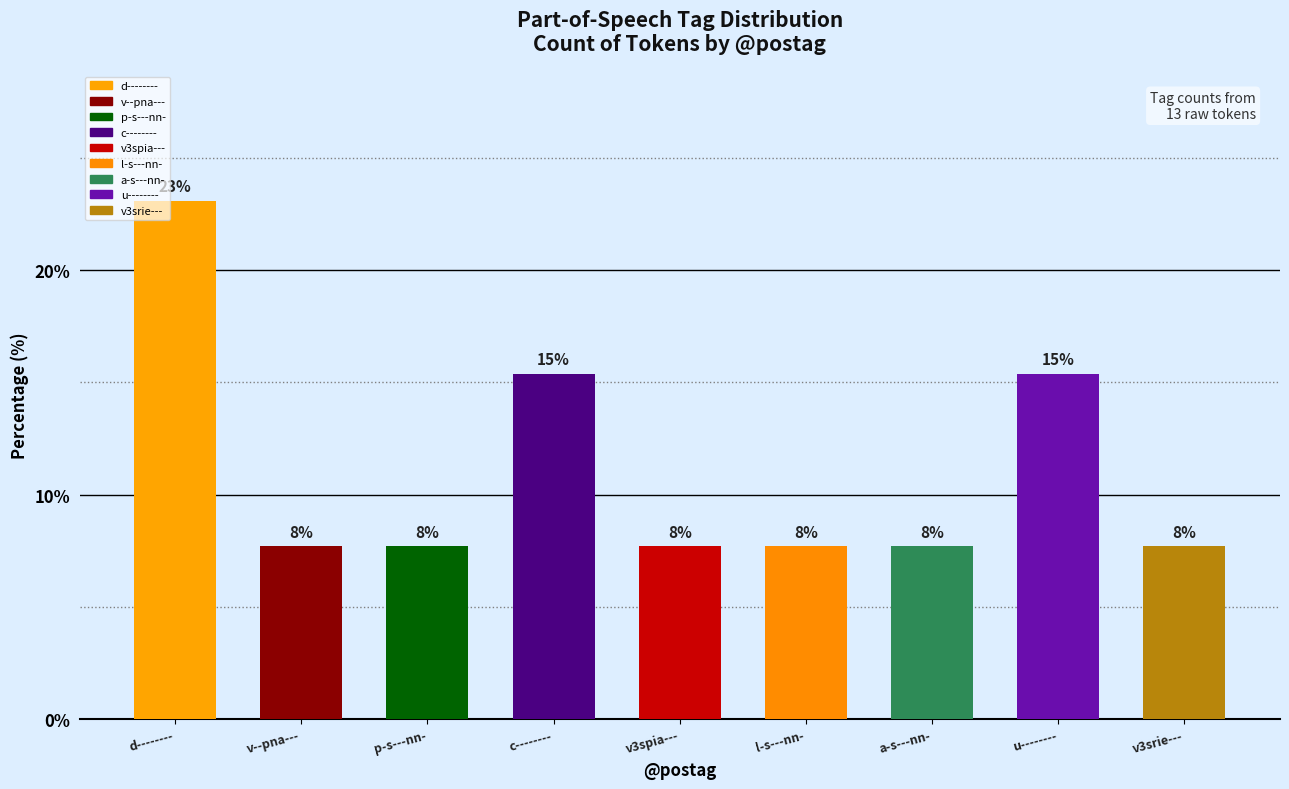

How many bars are there in total?

9